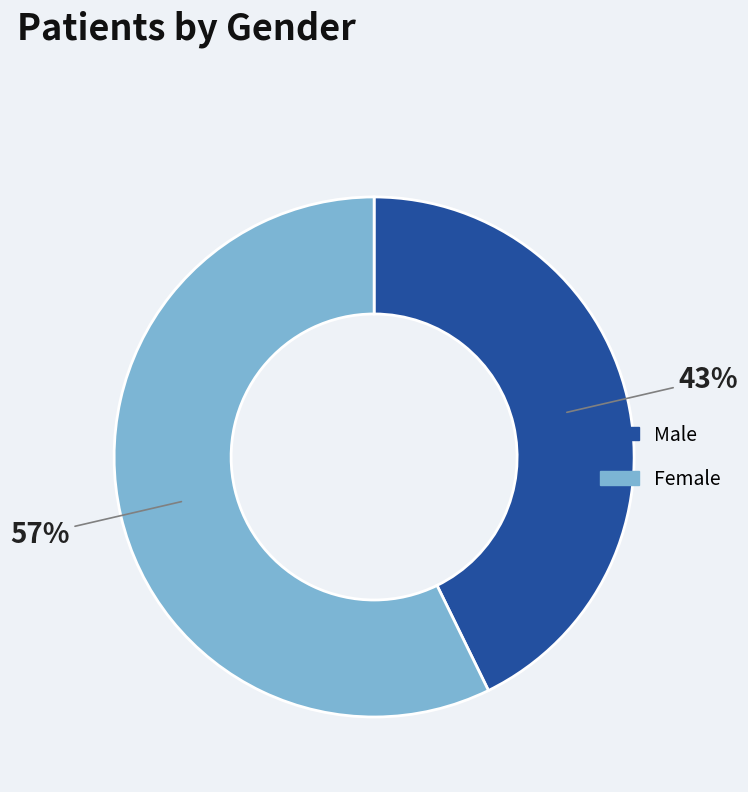

Does any single category account for the majority?

Yes